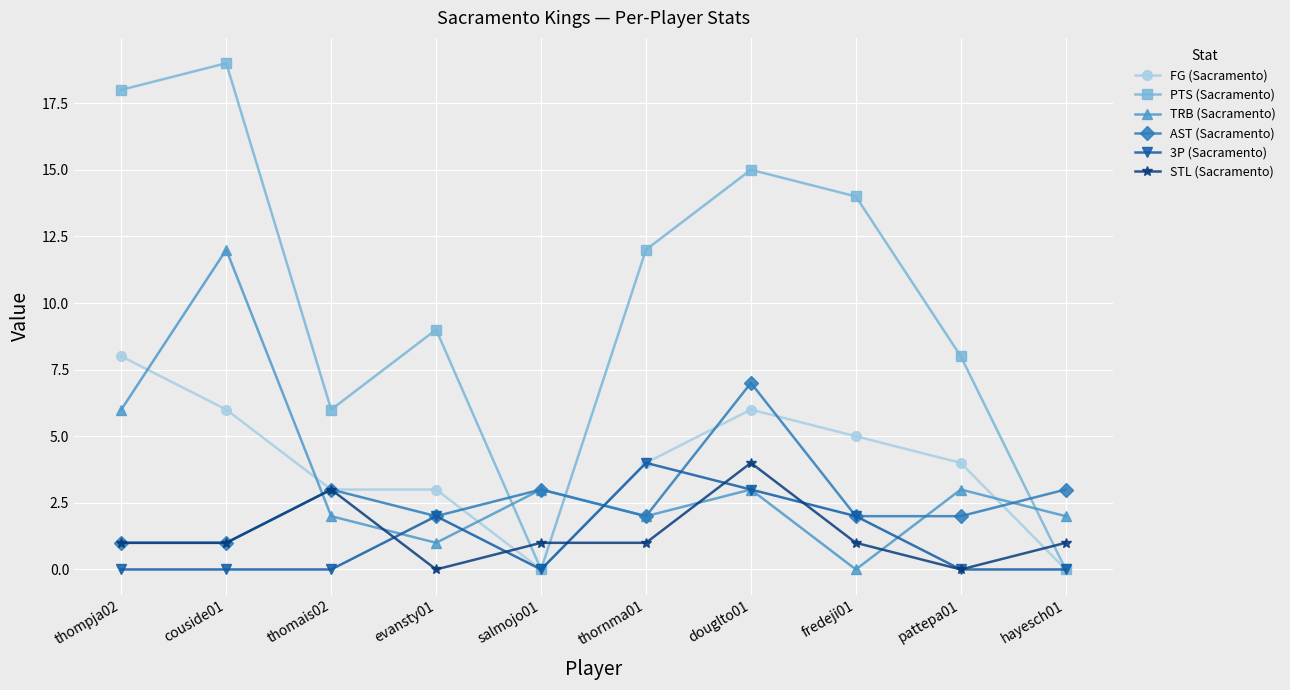

What is the difference between the highest and lowest values at douglto01?

12